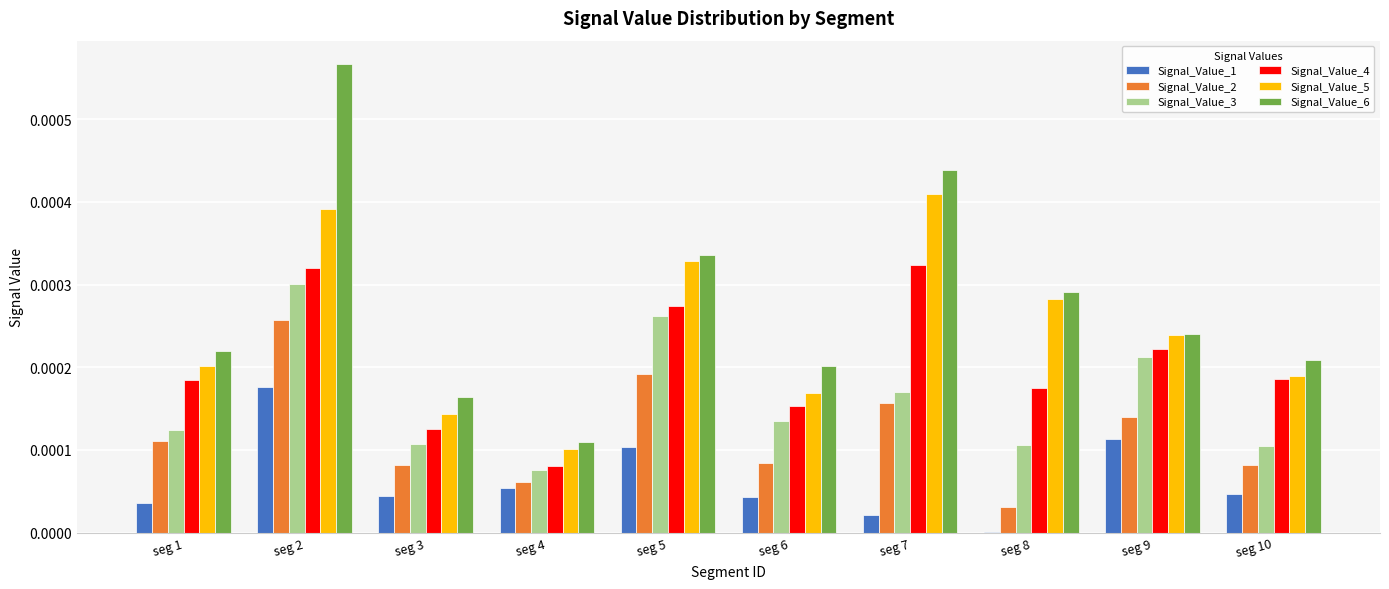

Count the number of categories in the chart.

10